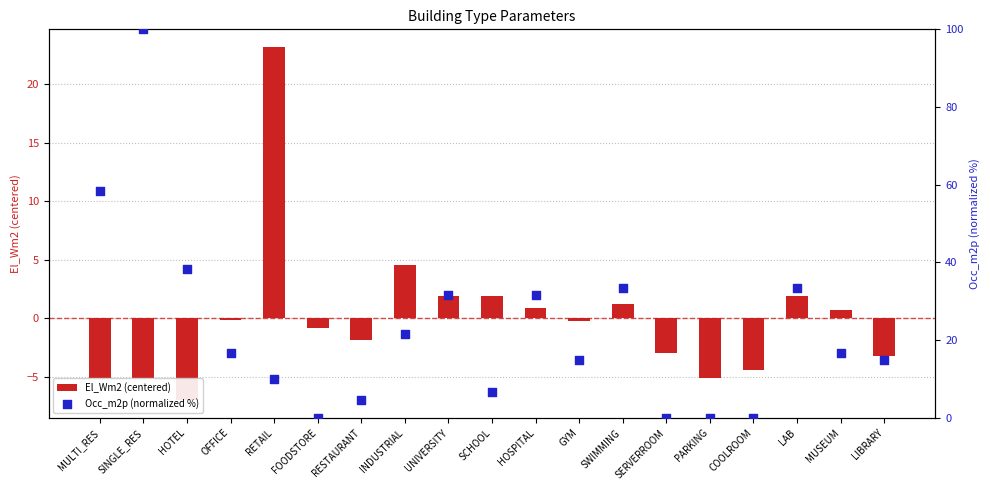

At how many categories does at least one series exceed 47?

2